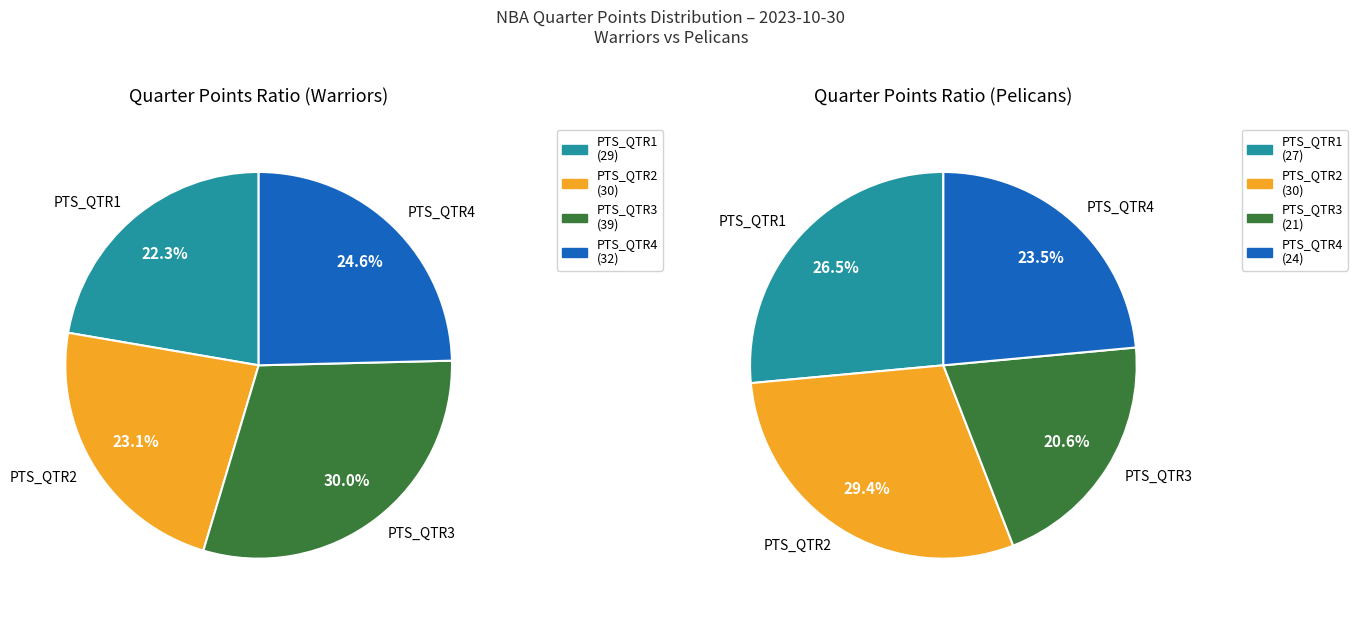

What is the smallest slice in the pie chart?

PTS_QTR3